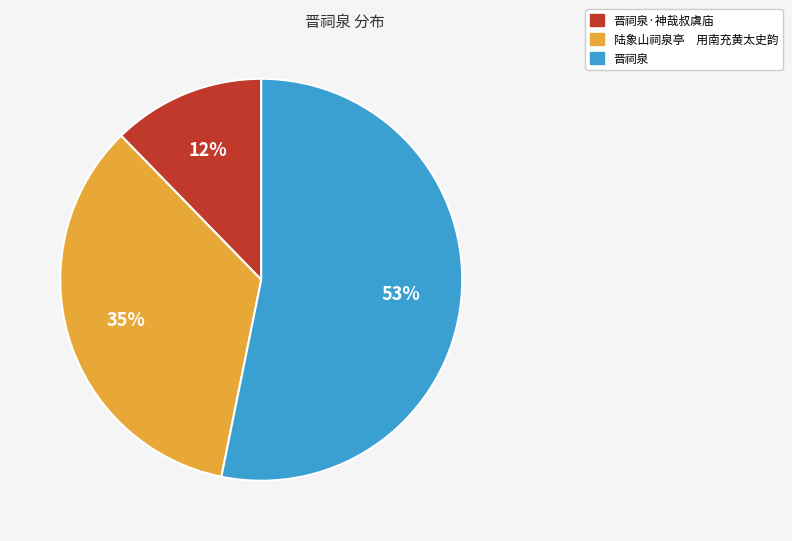

True or false: 晋祠泉 accounts for 39% of the total.

False